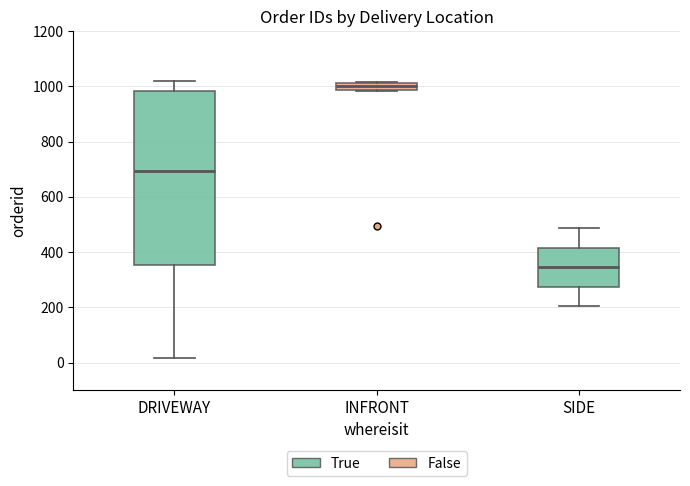

Comparing the boxes themselves (not the whiskers), which one is the tallest?

DRIVEWAY